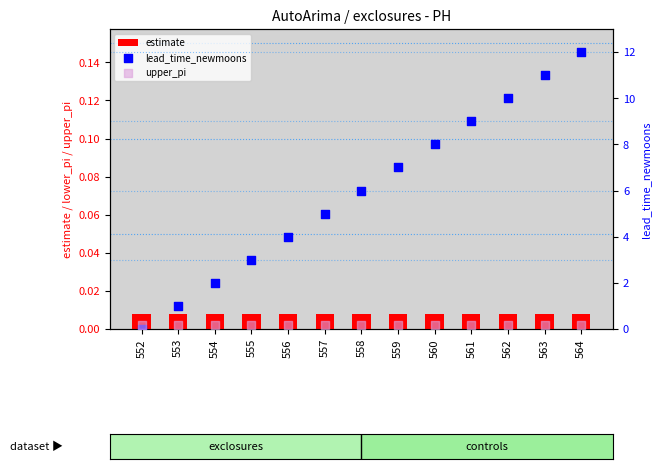

Which series reaches the maximum Y coordinate?

lead_time_newmoons